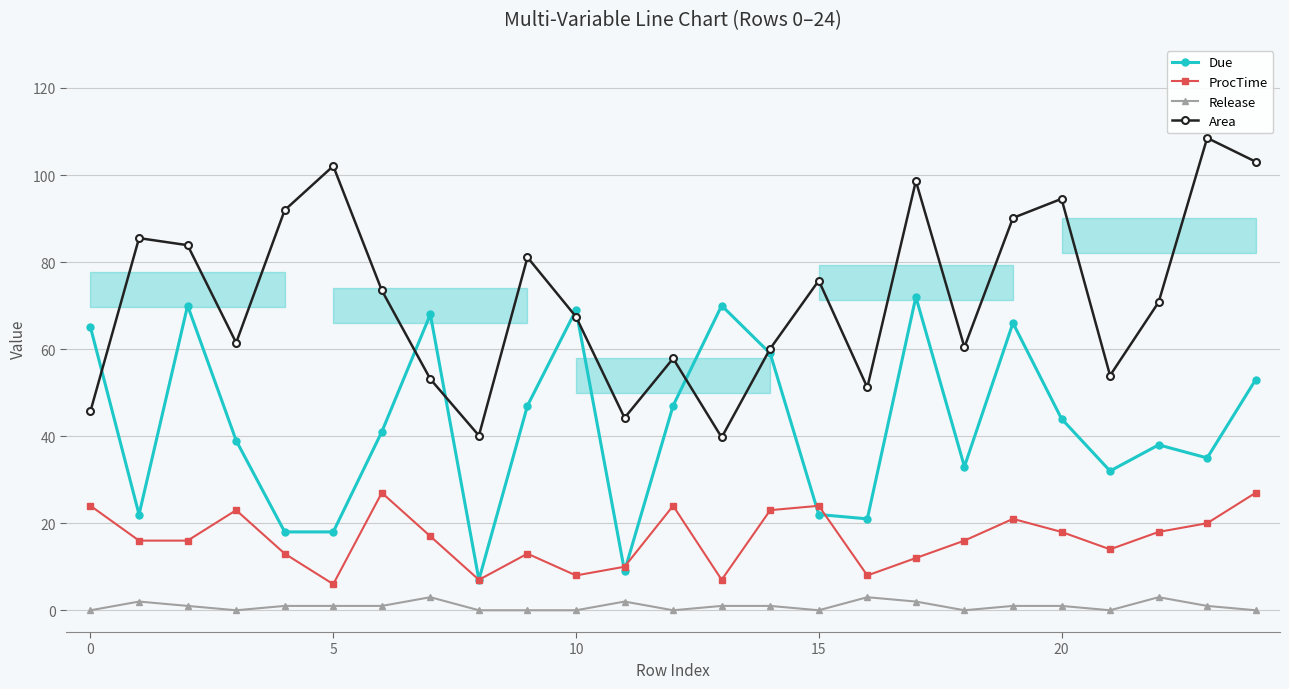

What is the greatest value displayed?

108.5